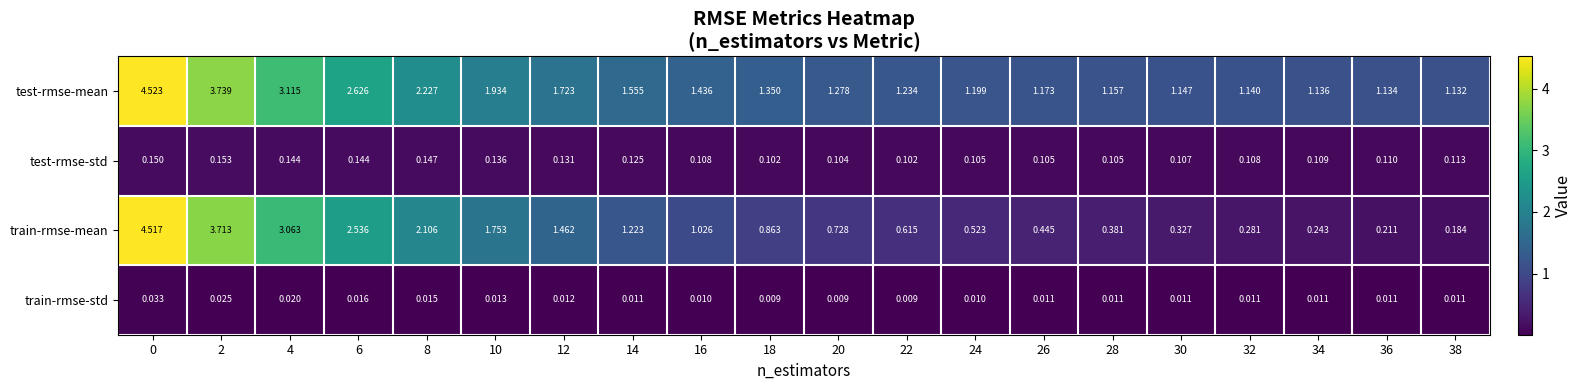

Between 22 and 26, which series saw the biggest shift?

train-rmse-mean